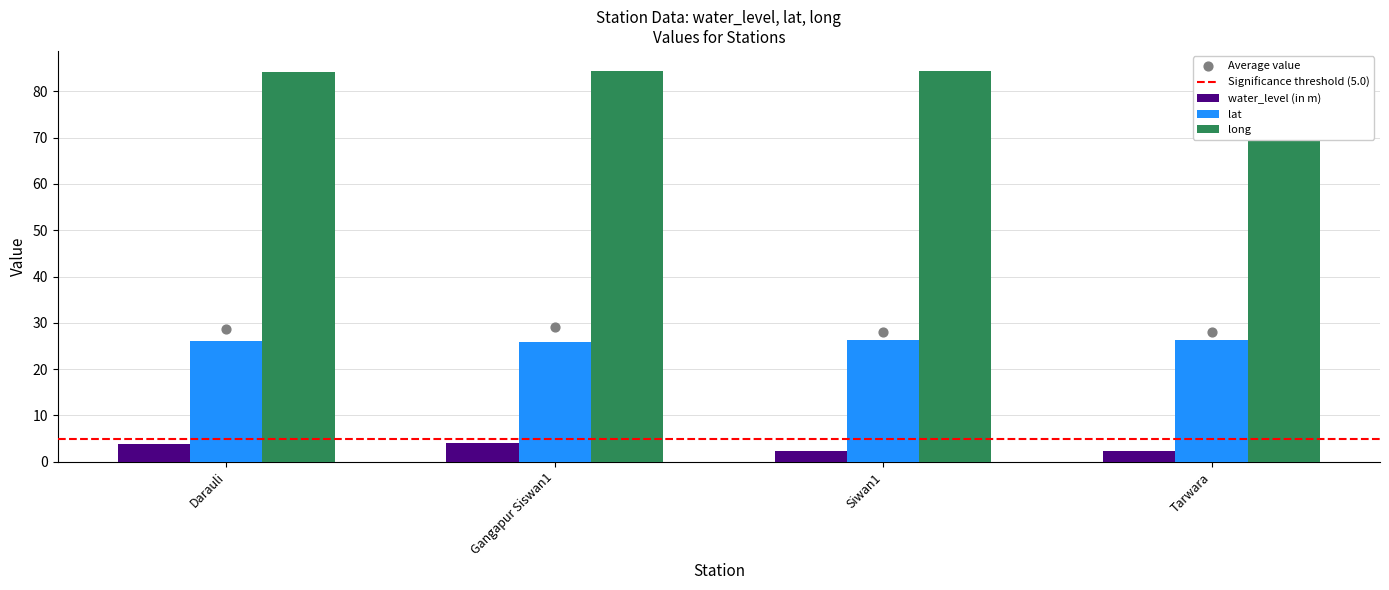

What are all the series names shown in the legend?

water_level (in m), lat, long